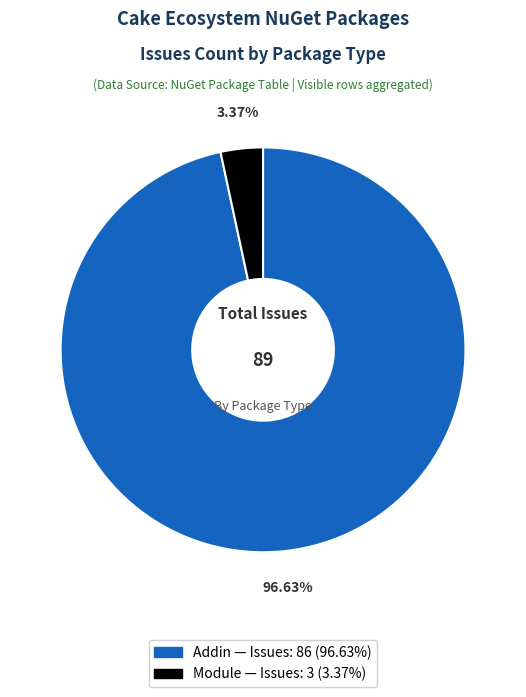

How many slices are in this pie chart?

2